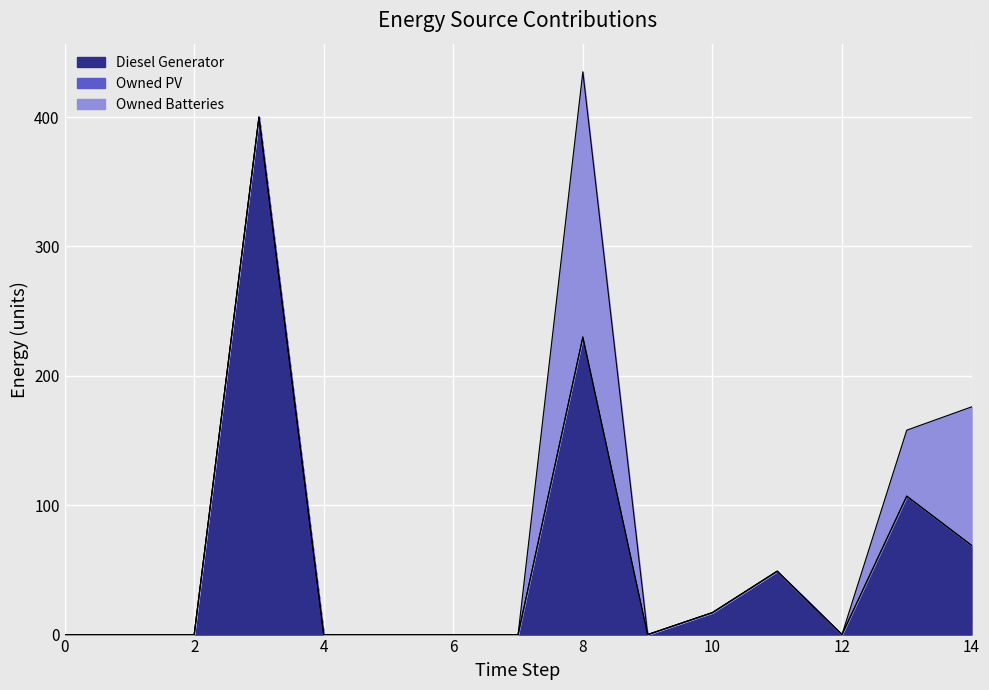

What is the value of the Diesel Generator point at the 11th from the left?

17